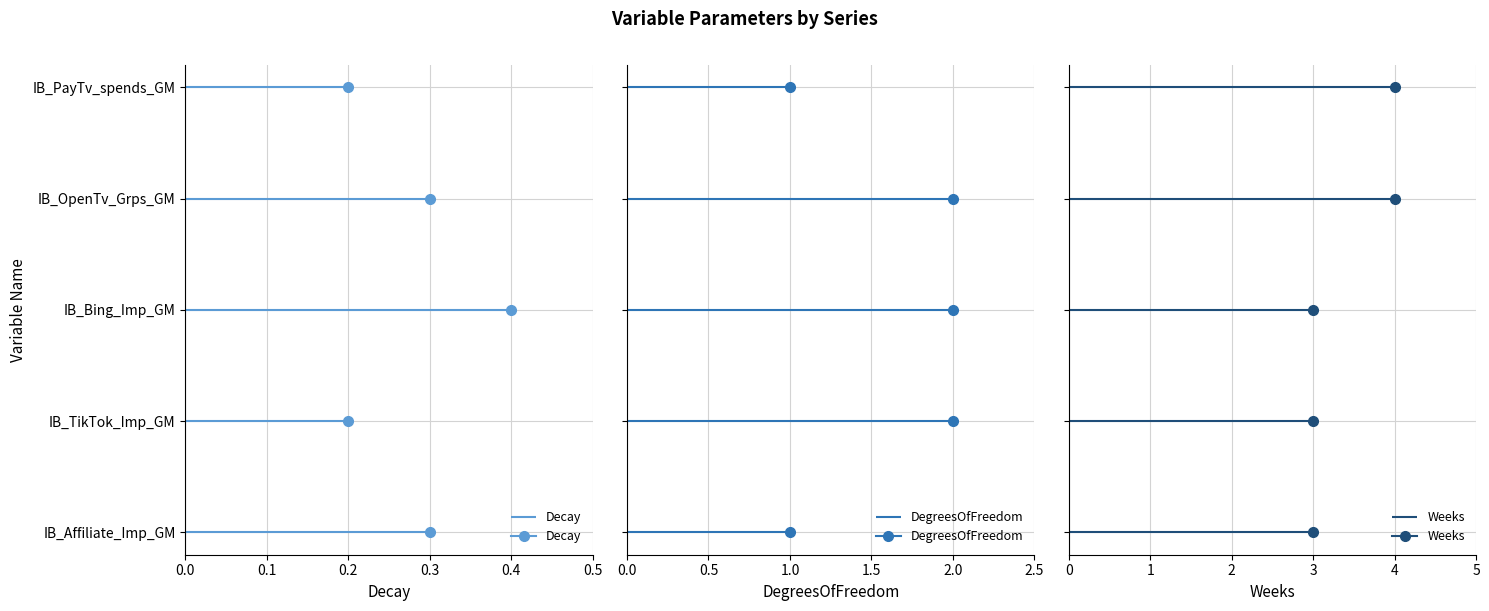

List the series in order of their overall mean, highest first.

Weeks, DegreesOfFreedom, Decay